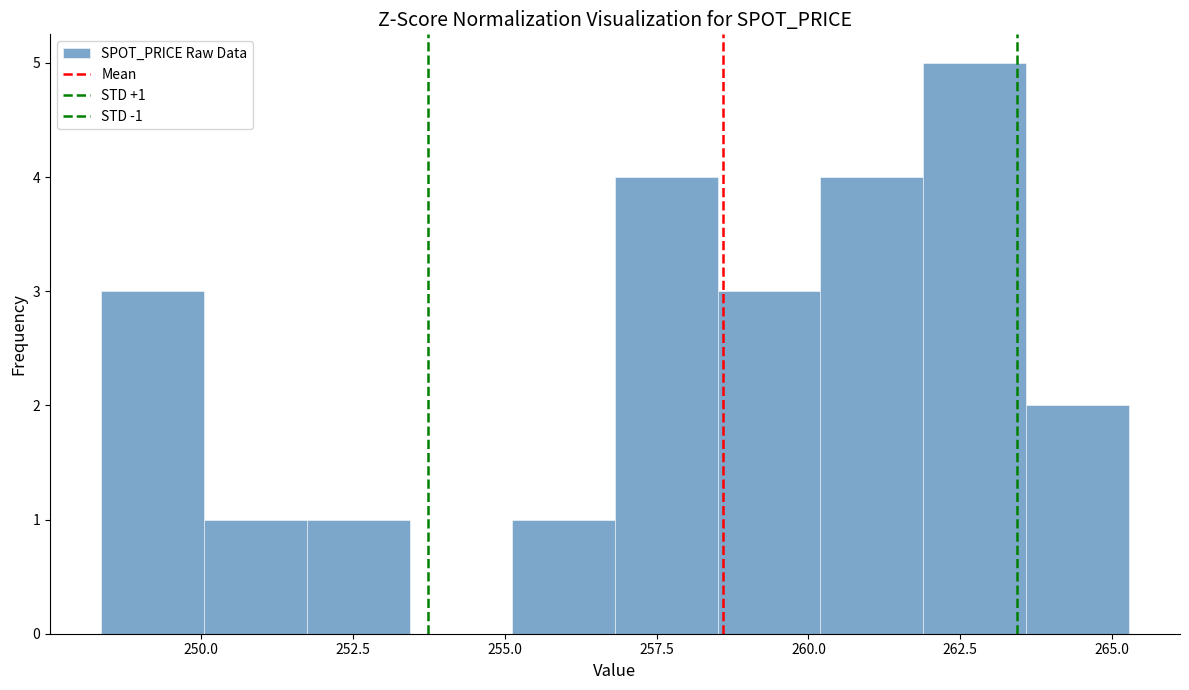

Around what value on the x-axis is the tallest bar? Give the approximate position of its centre, as read against the axis.

262.5